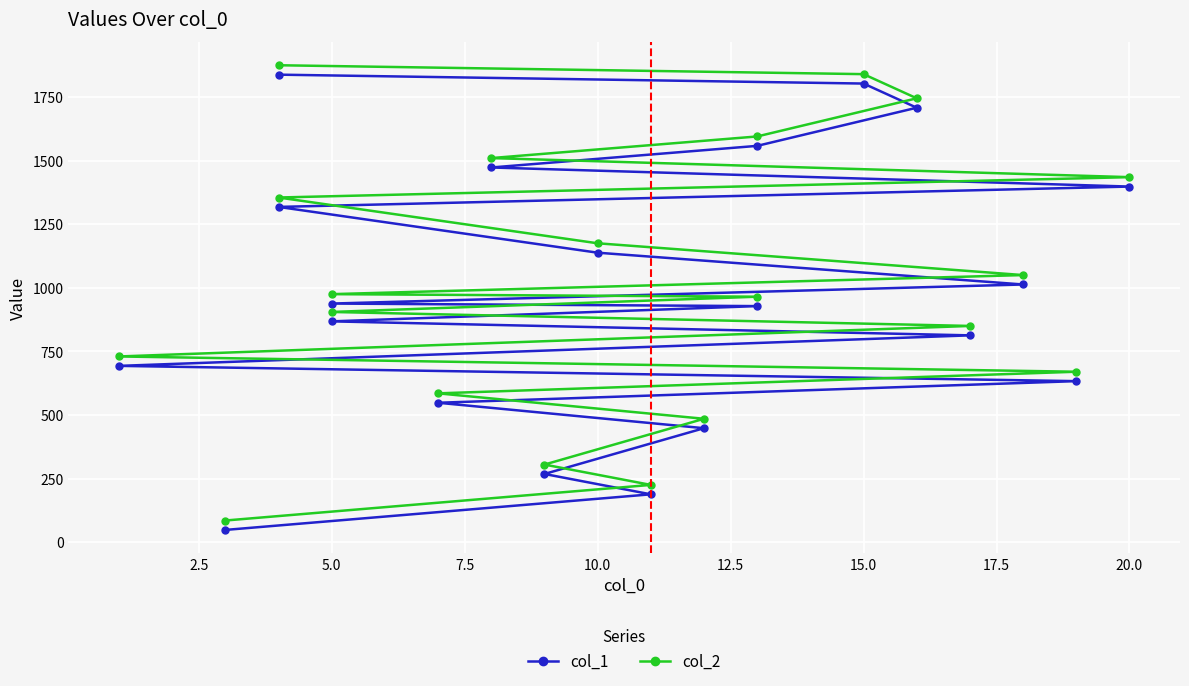

Reading left to right, list all the values displayed in this chart.

col_1: 48	188	268	448	548	633	693	813	868	928	938	1013	1138	1318	1398	1473	1558	1708	1803	1838
col_2: 85	225	305	485	585	670	730	850	905	965	975	1050	1175	1355	1435	1510	1595	1745	1840	1875